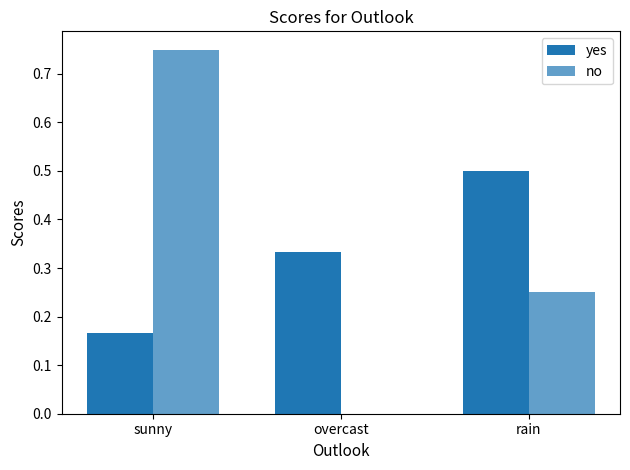

How many groups of bars are there?

3